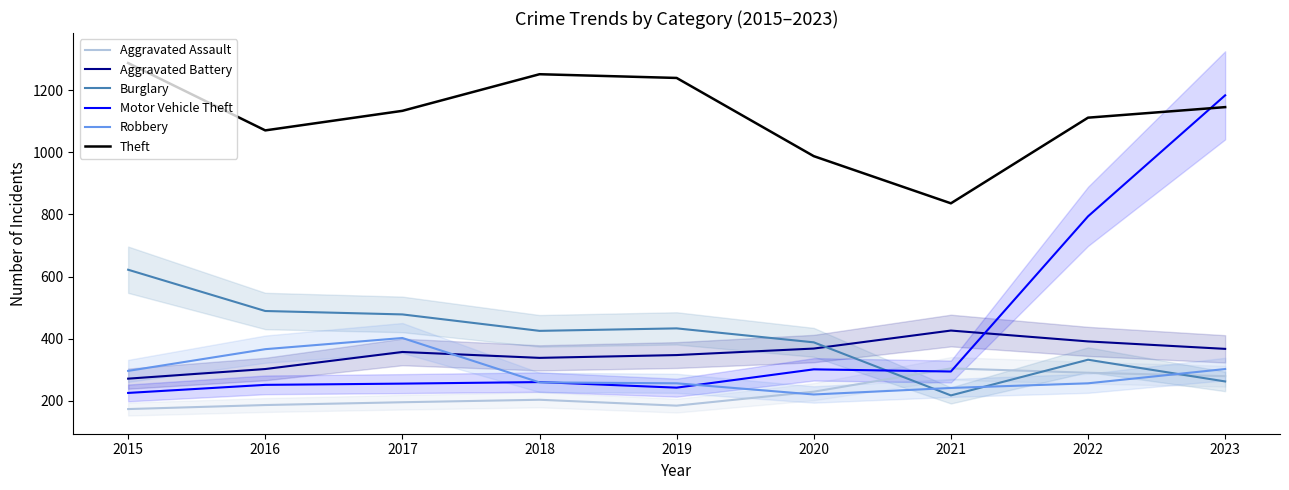

Which series has the largest total across all categories?

Theft